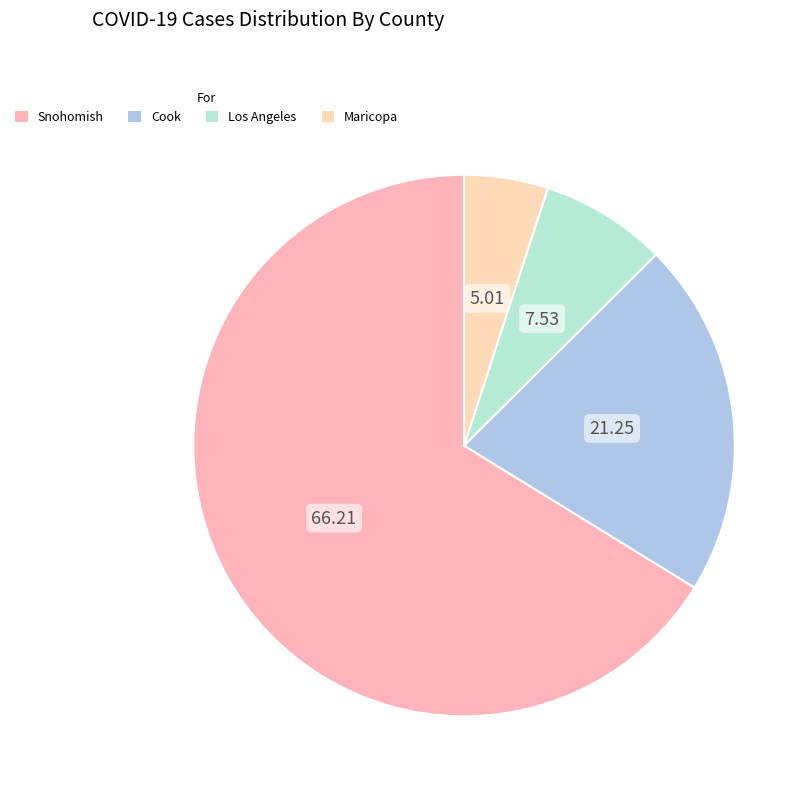

How many segments does this pie chart have?

4